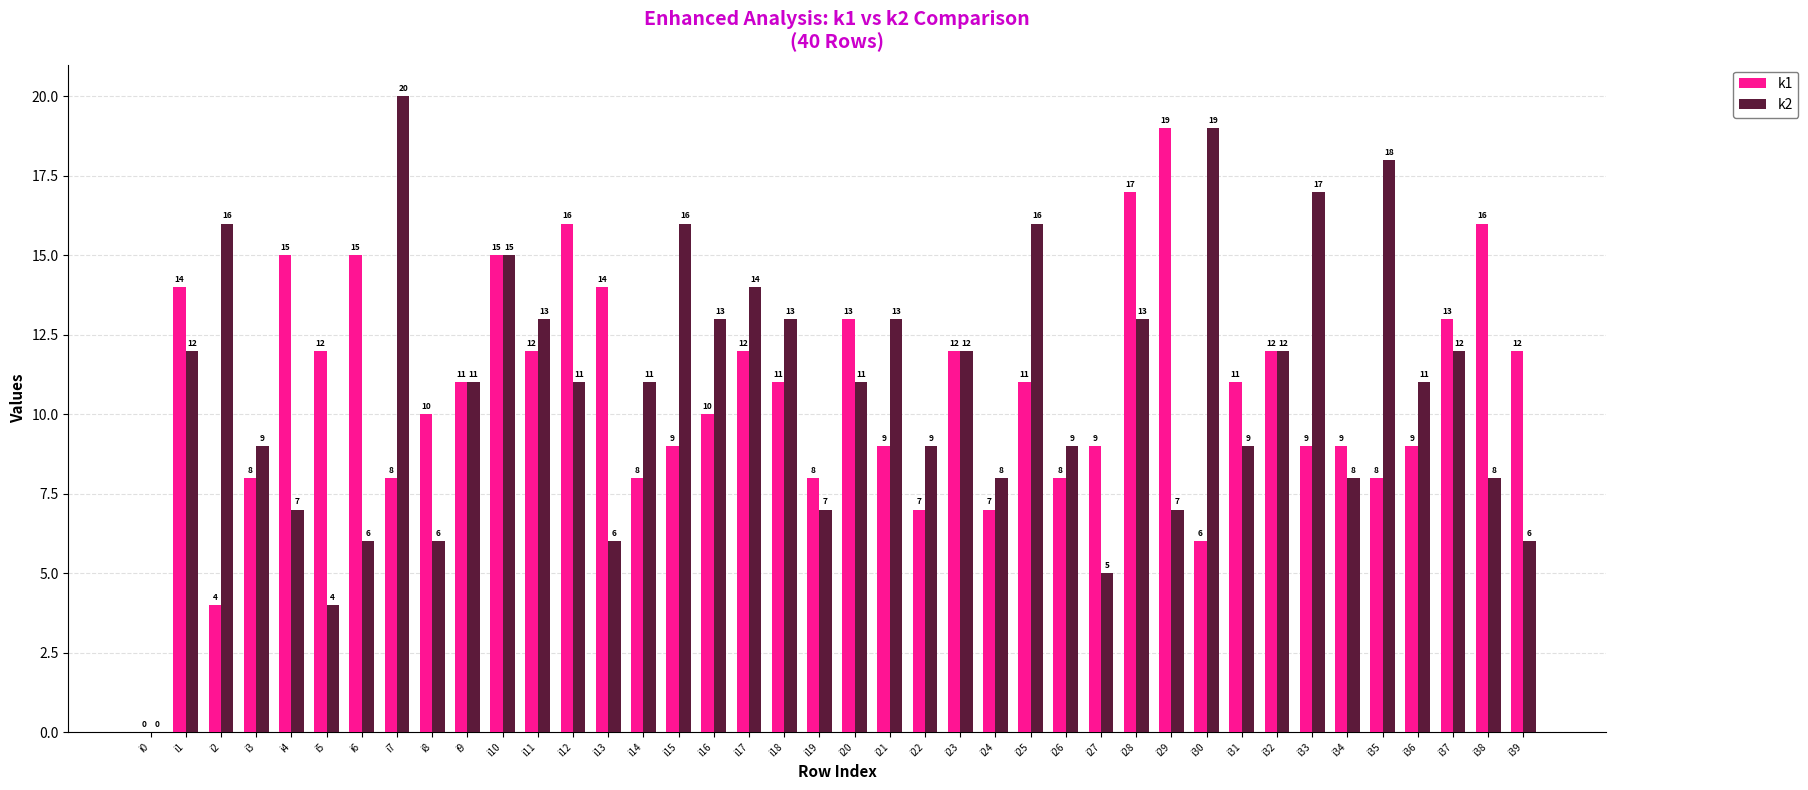

The k1 series shows 6 at i29. True or false?

False